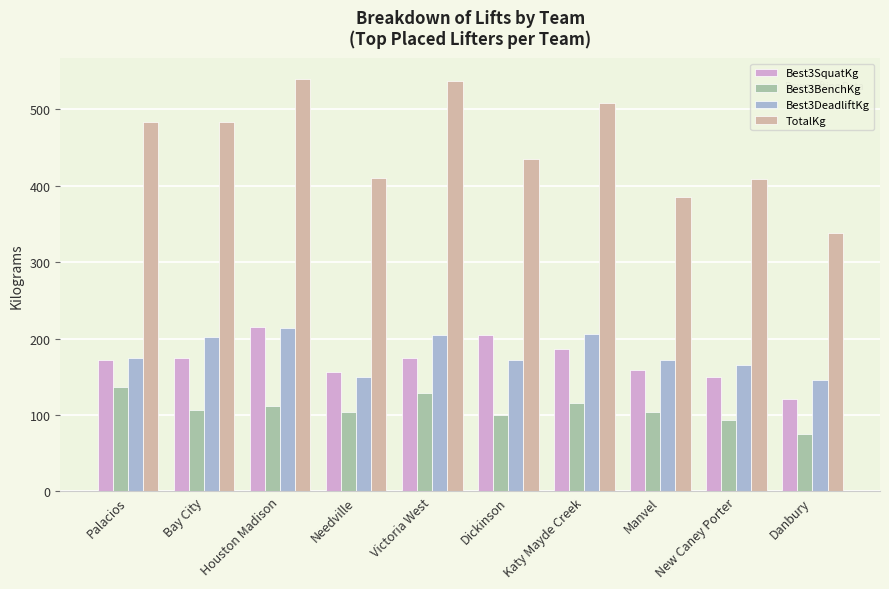

What is the lowest value of the TotalKg series?

337.9